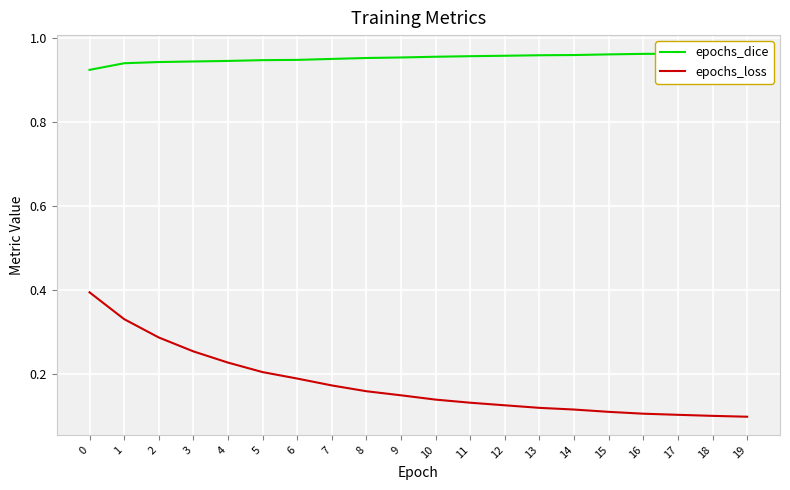

Is it true that epochs_loss equals 0.1 at 18?

False